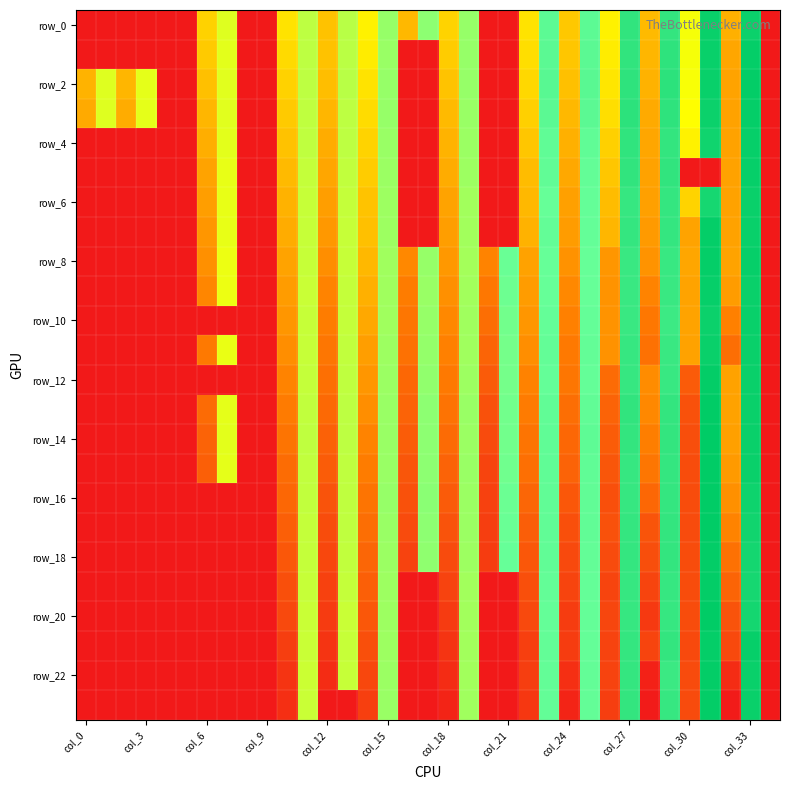

At which category is the sum across all series the highest?

col_33